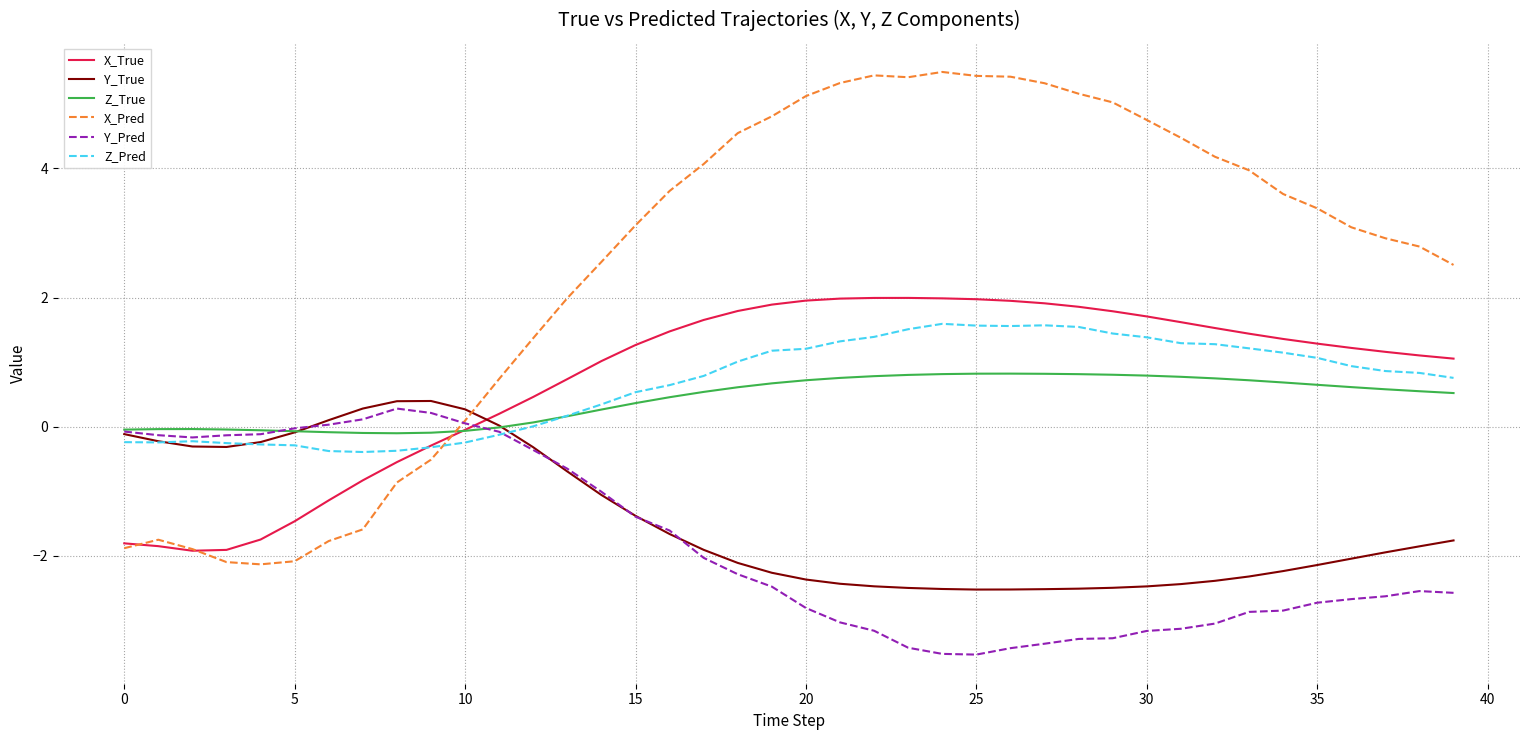

How many lines are shown in the chart?

6